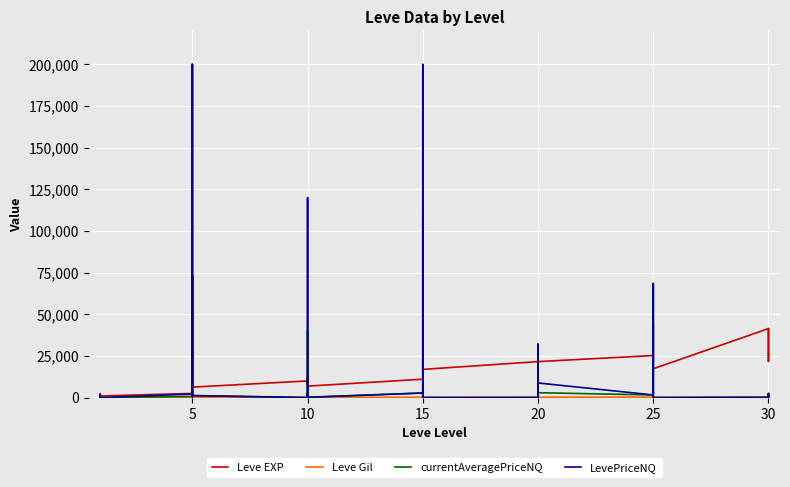

What is the sum of all Leve Gil values?

9228.0